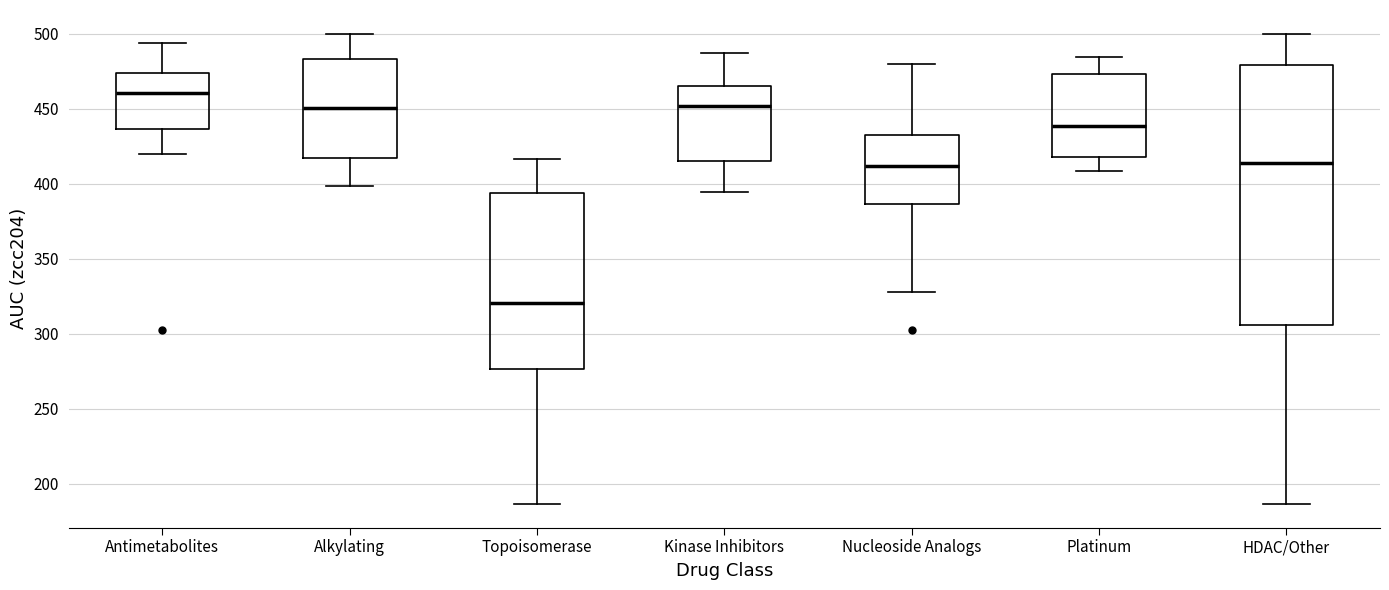

Where is the upper edge of the box for Topoisomerase on the y-axis? The values are not printed on the chart, so give them approximately, as read against the axis.

395